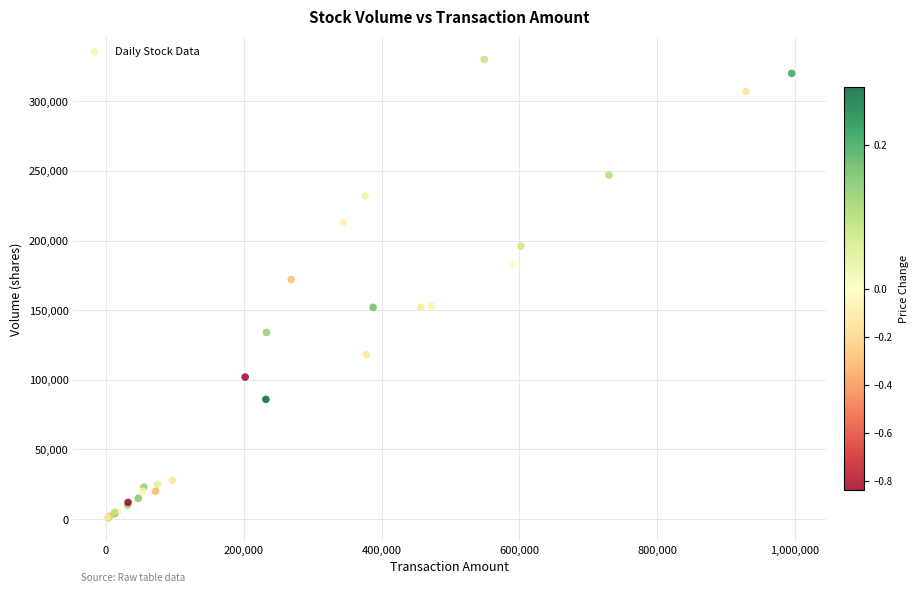

What Y value in the scatter plot is closest to 165500?

172000